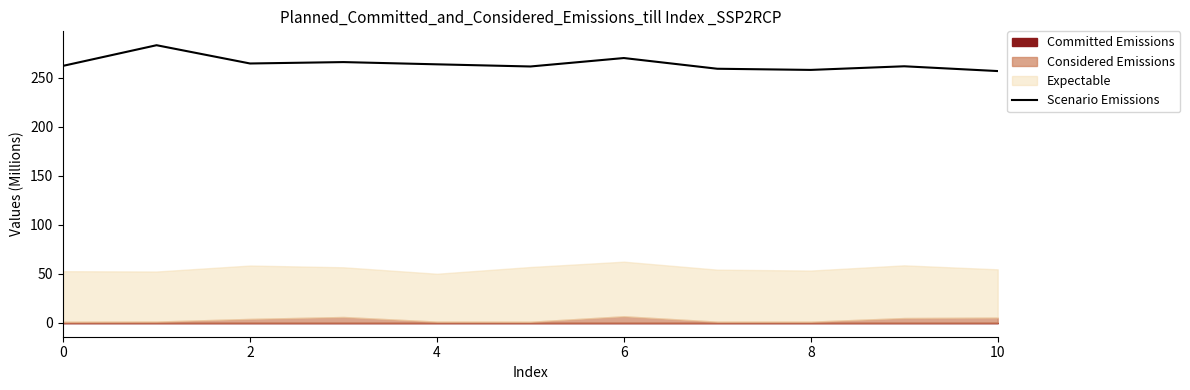

How many interior local valleys (lower than both neighbors) does the data have?

3